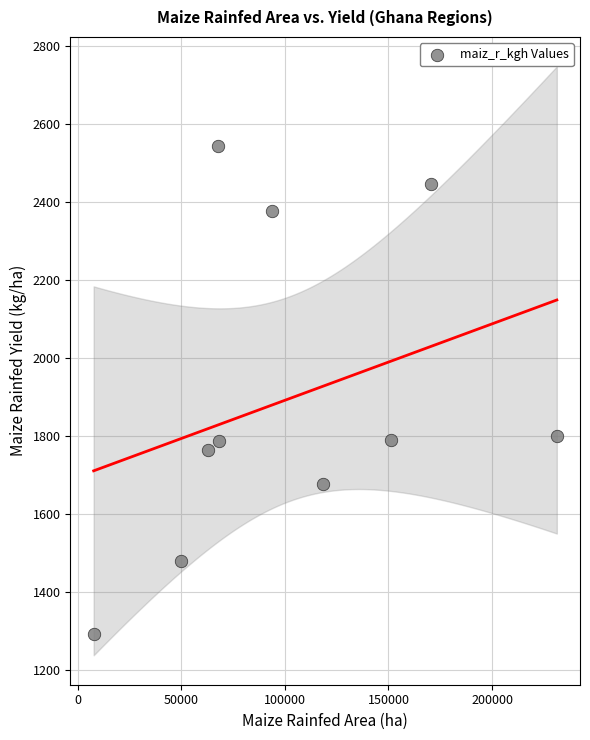

What is the average Y value?

1894.8